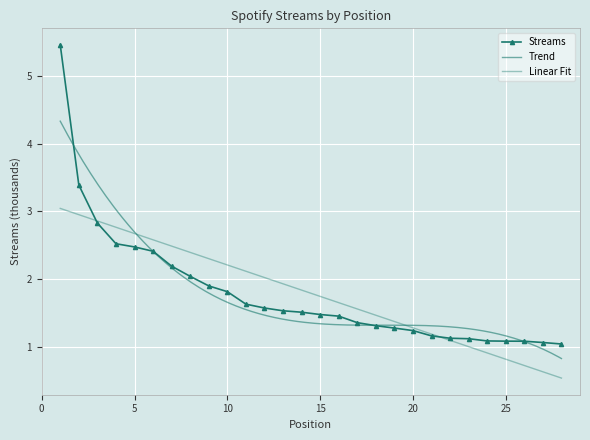

Rank the categories by value from lowest to highest.

28, 27, 26, 25, 24, 23, 22, 21, 20, 19, 18, 17, 16, 15, 14, 13, 12, 11, 10, 9, 8, 7, 6, 5, 4, 3, 2, 1